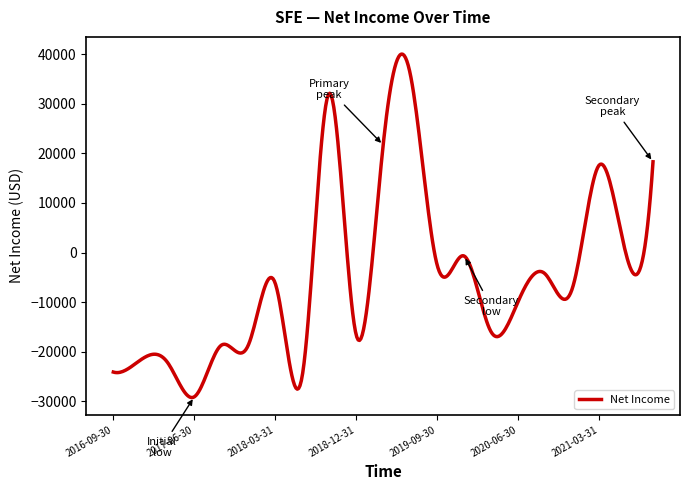

What is the minimum value shown in the chart?

-29249.1